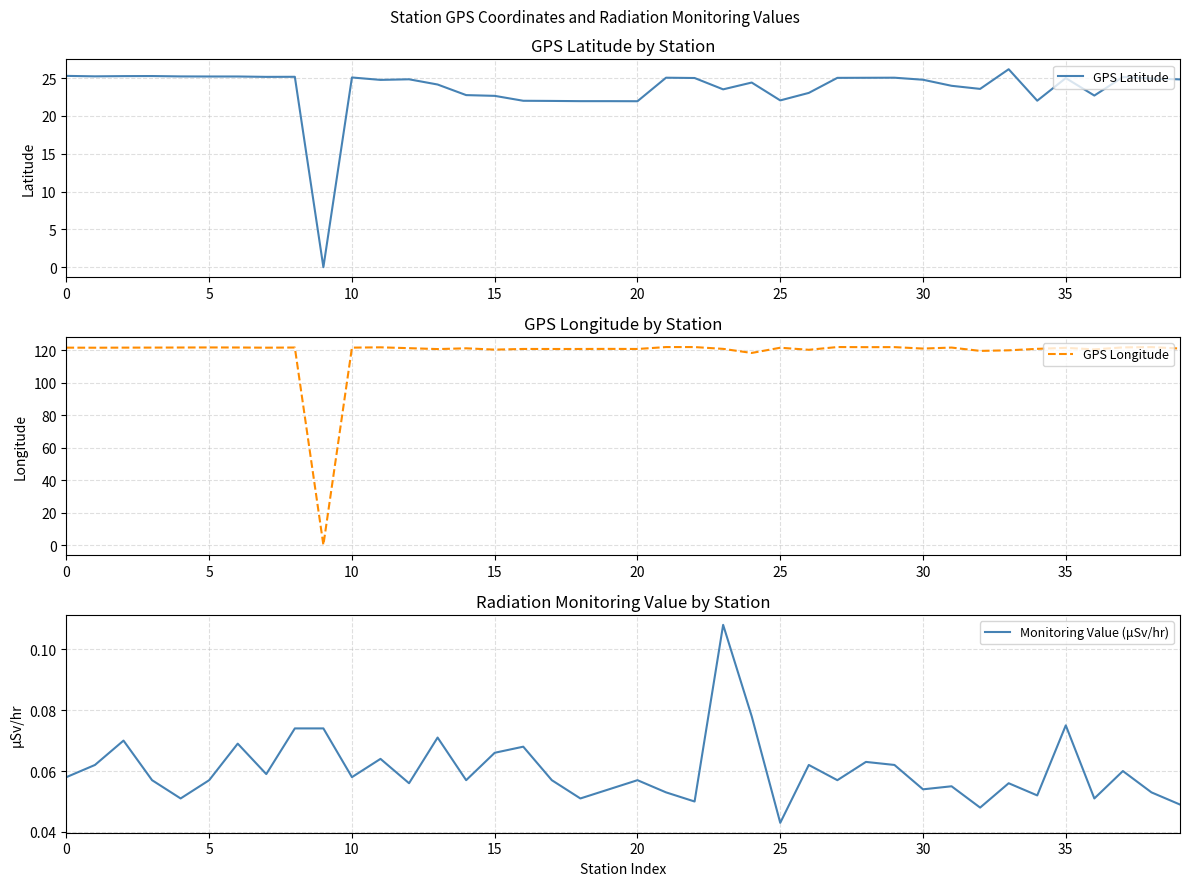

What is the sum of the Monitoring Value (μSv/hr) values at 34 and 12?

0.1